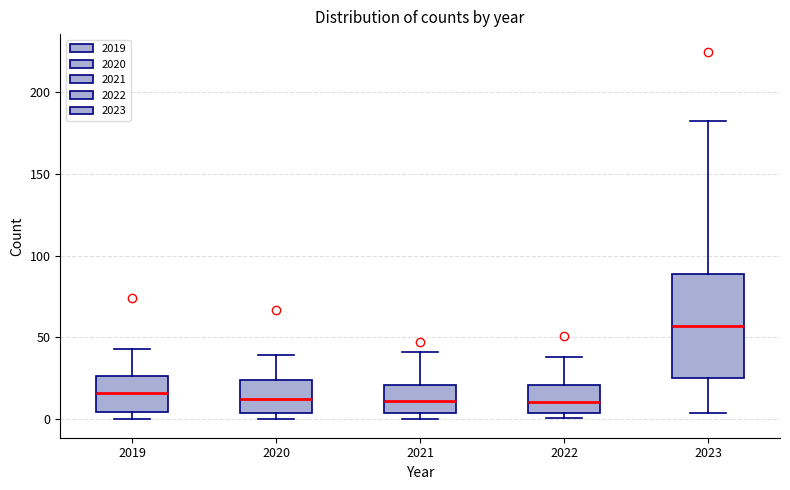

Where is the upper edge of the box at x = 2020 on the y-axis? The values are not printed on the chart, so give them approximately, as read against the axis.

25